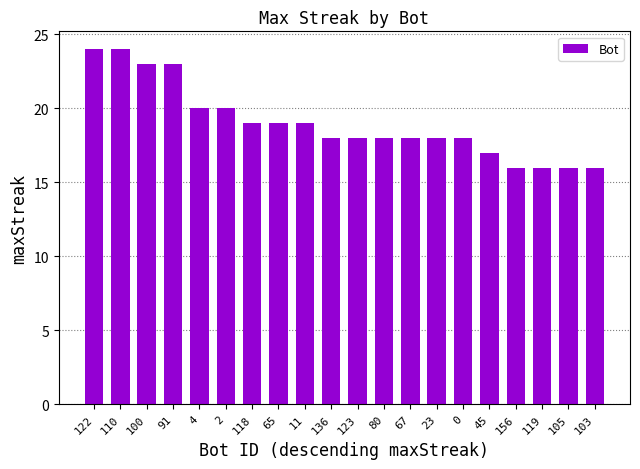

Read the value at 65.

19